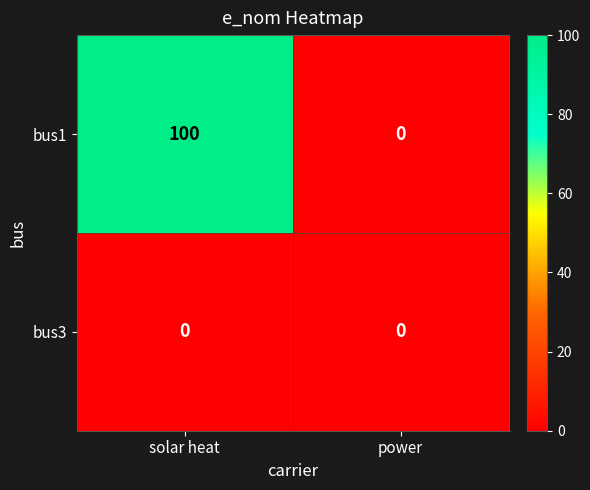

Is it true that bus1 equals 66 at power?

False